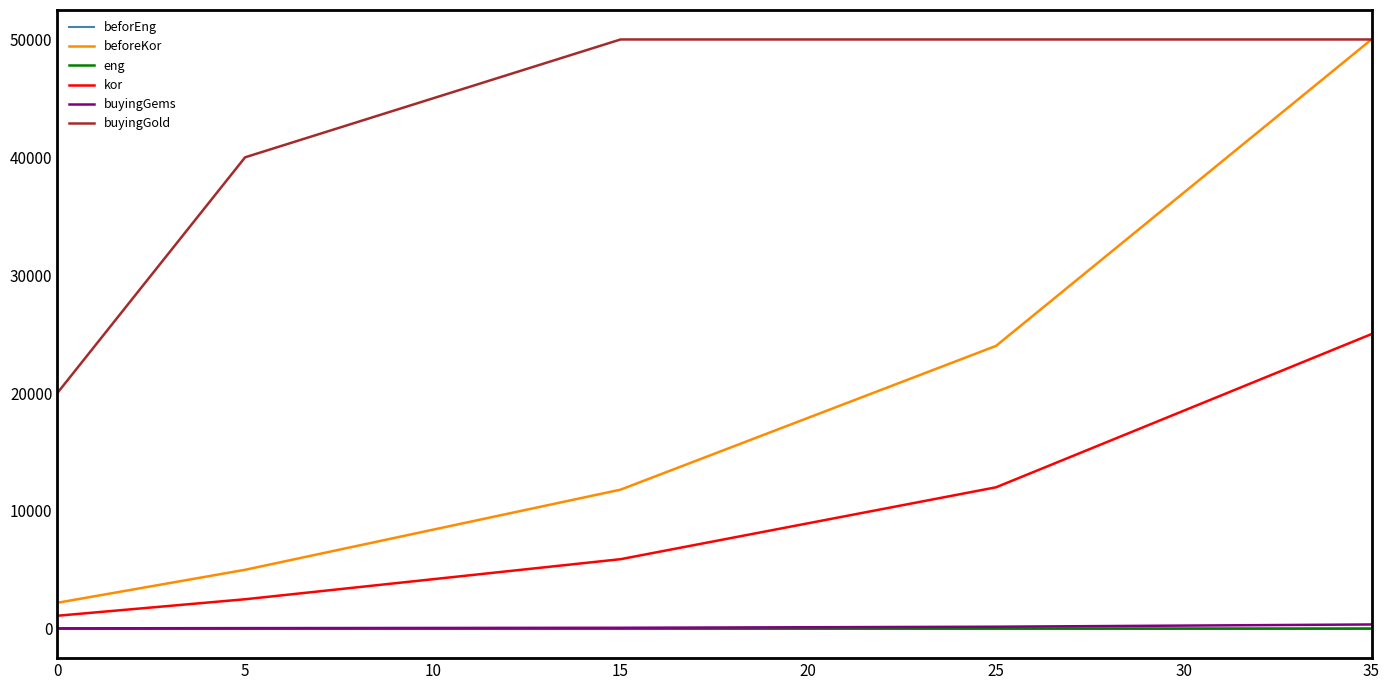

True or false: beforEng and buyingGems cross at least once.

False